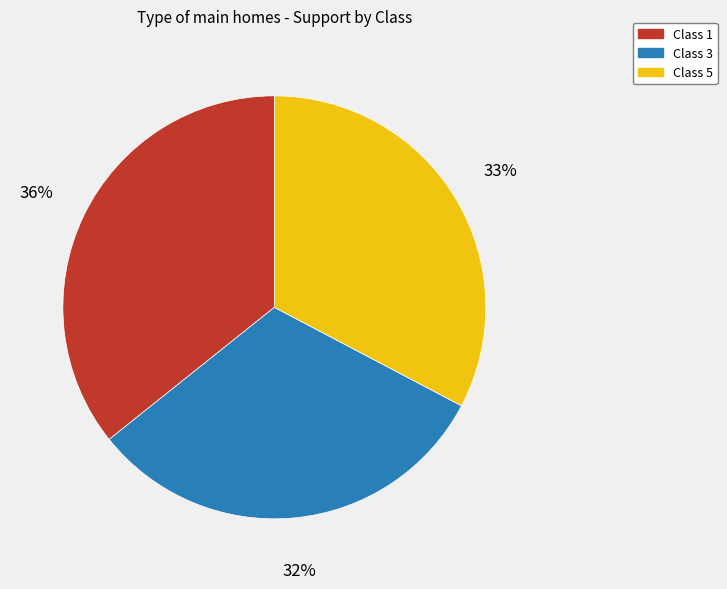

How many segments does this pie chart have?

3